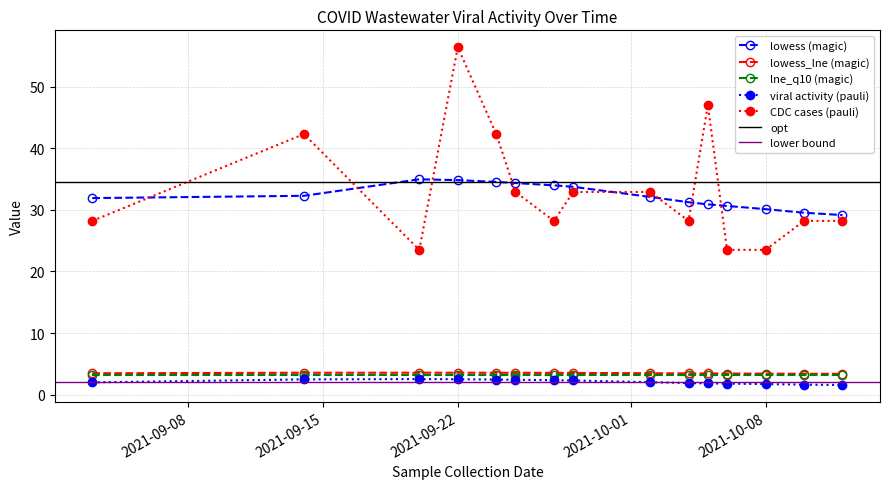

What is the difference between the maximum and minimum values in the cases_by_cdc_case_earliest_date series?

32.9